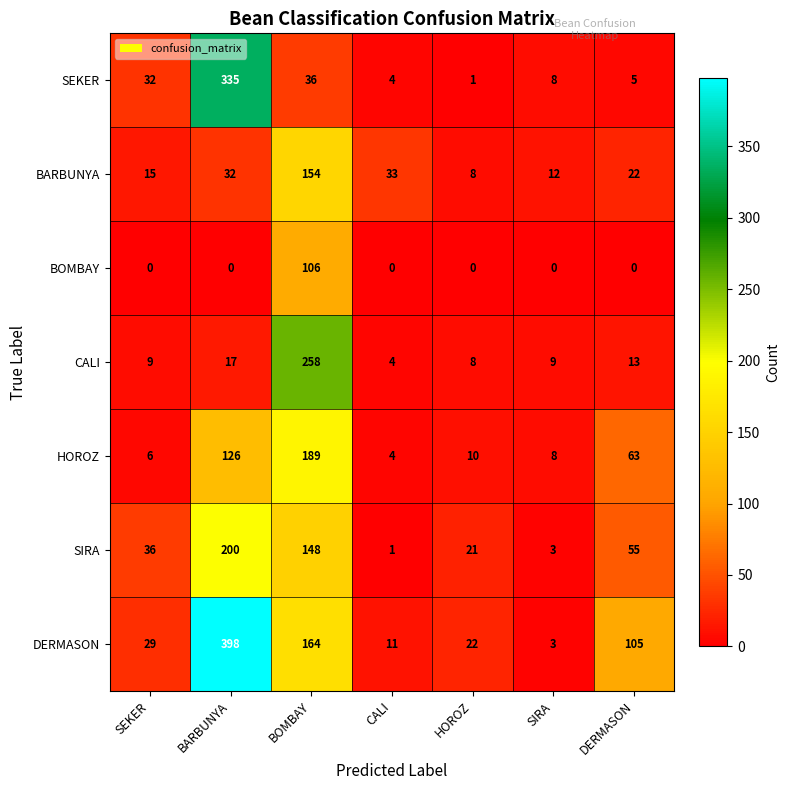

Between SIRA and DERMASON, which series saw the biggest shift?

DERMASON